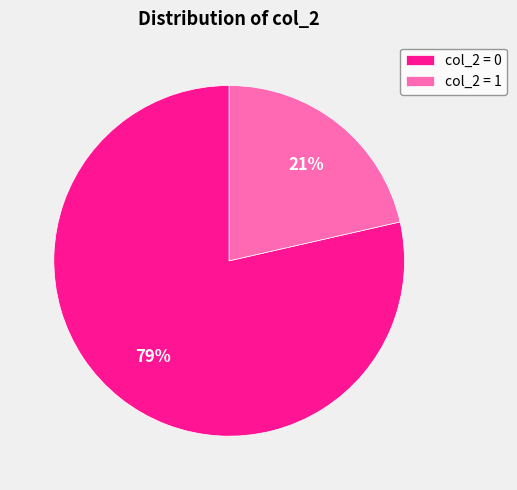

Rank the categories by value from highest to lowest.

col_2 = 0, col_2 = 1